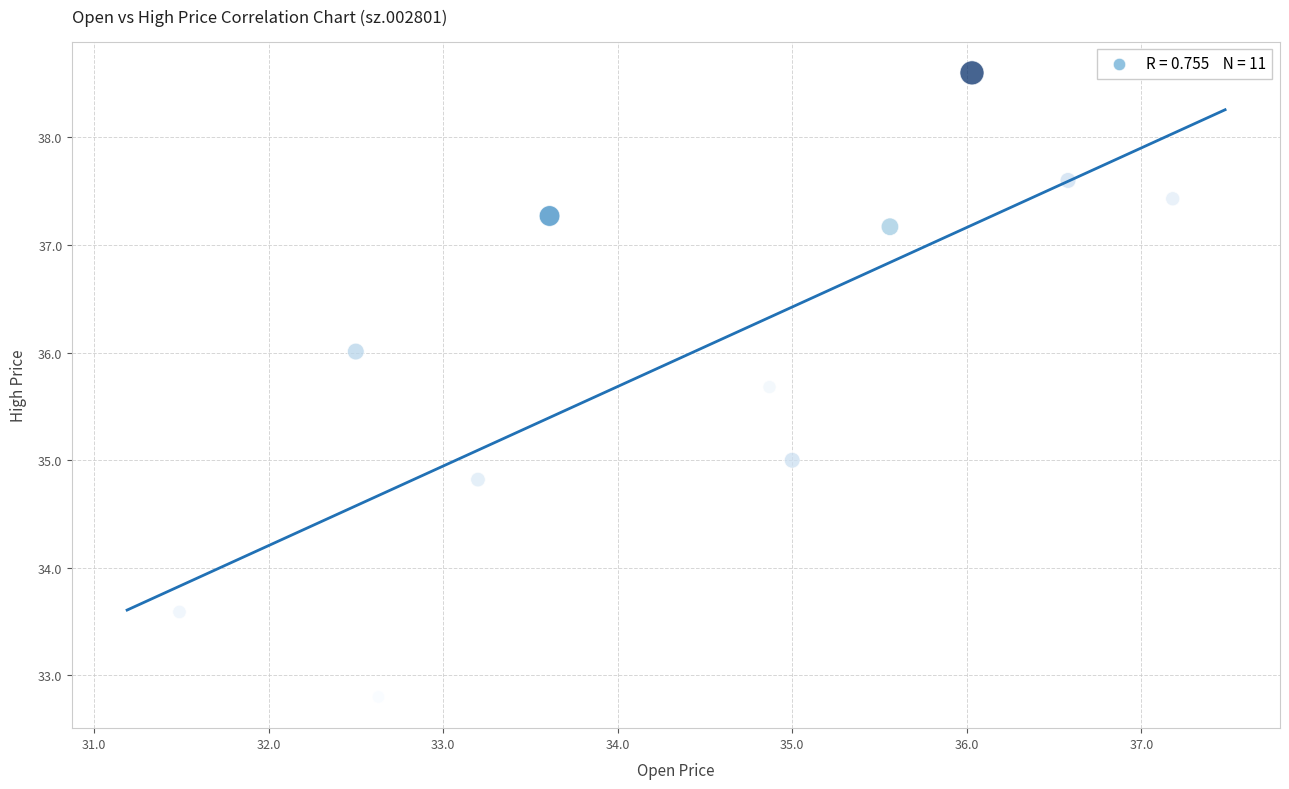

What is the range of X values (max minus min)?

5.7